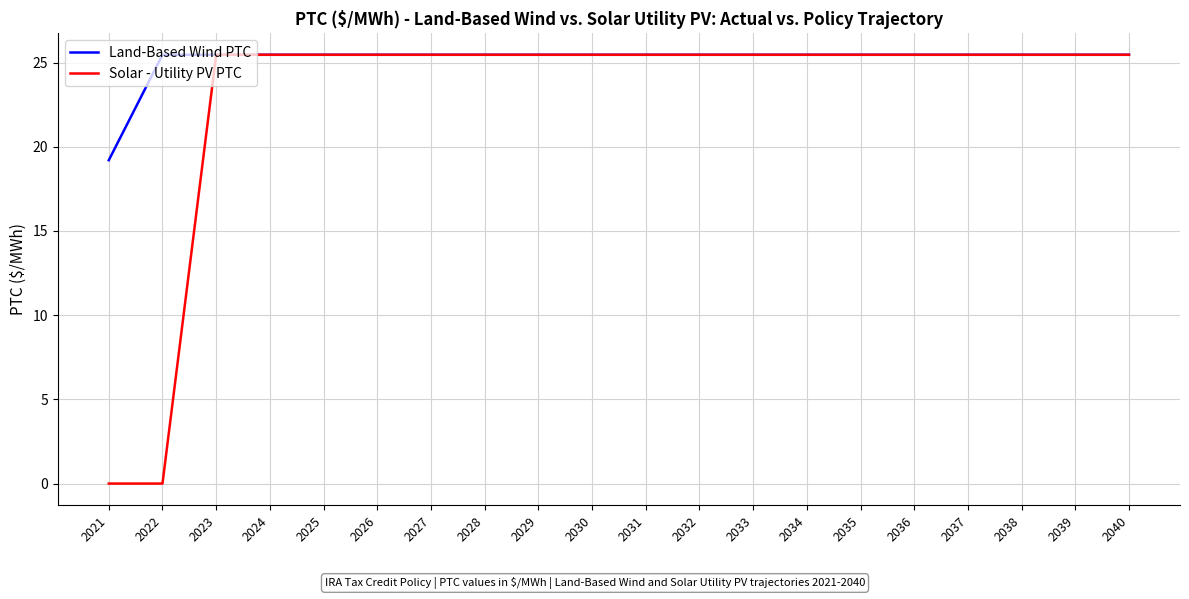

Is it true that Solar - Utility PV PTC equals 45.3 at 2031?

False